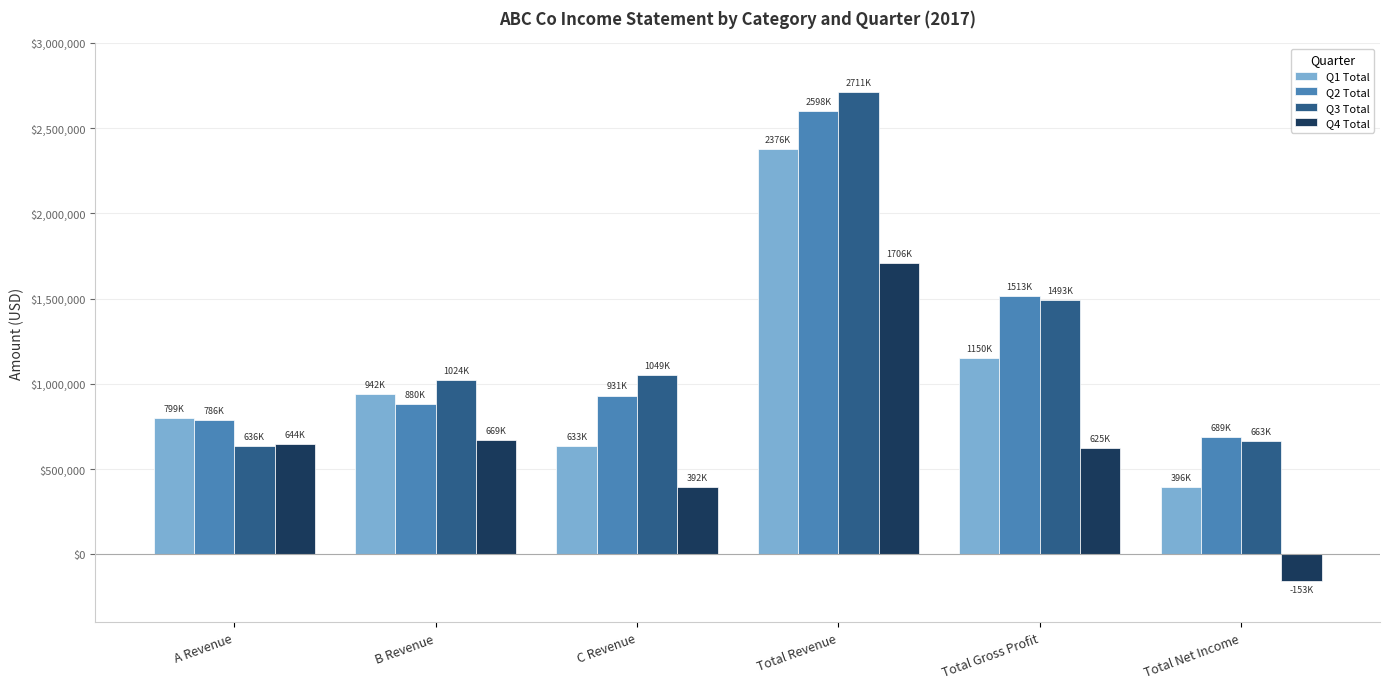

The Q1 Total series shows 1189035.2 at A Revenue. True or false?

False